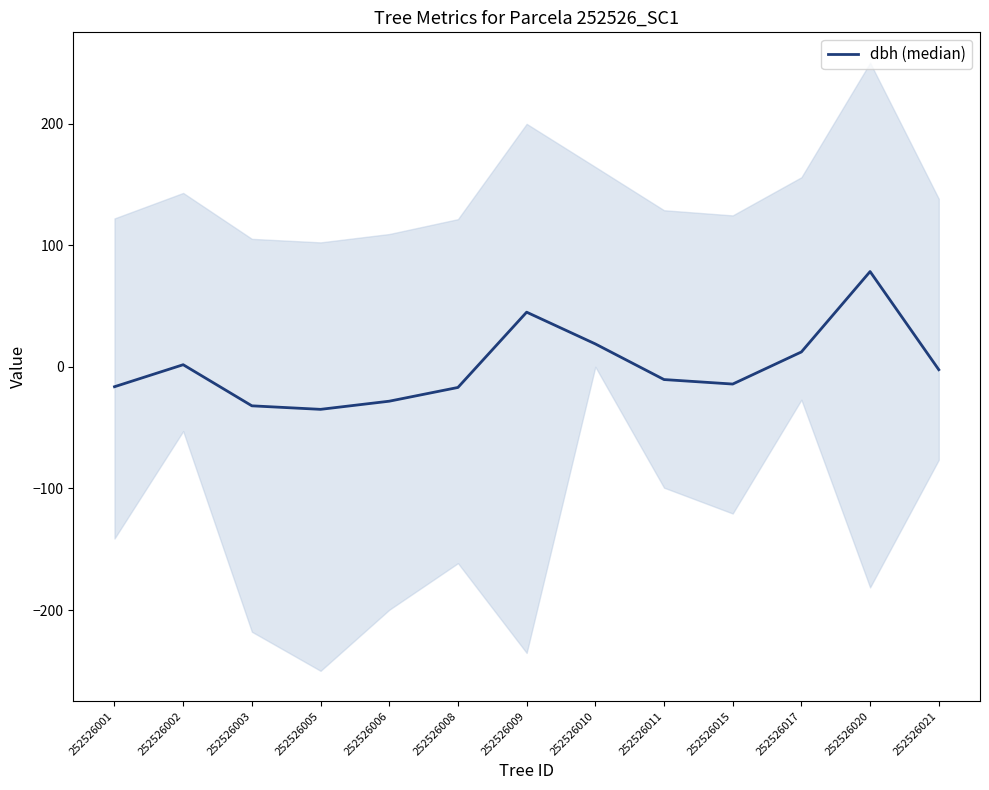

Does the chart have visible grid lines?

No